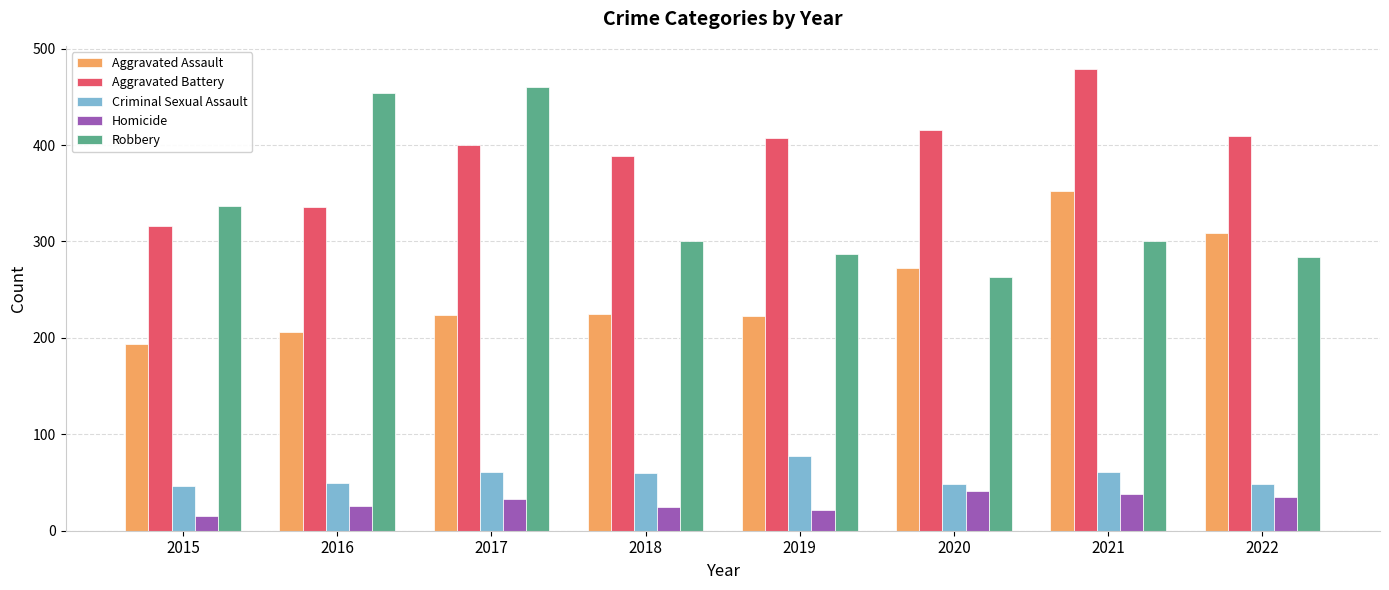

Which category has the highest value in the Criminal Sexual Assault series?

2019